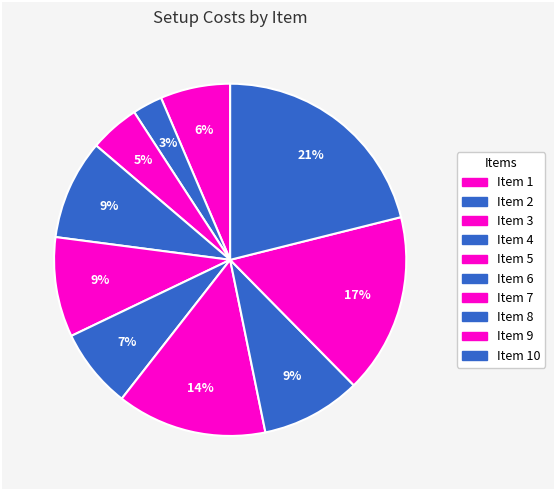

To the nearest percent, what is the average slice percentage?

10%